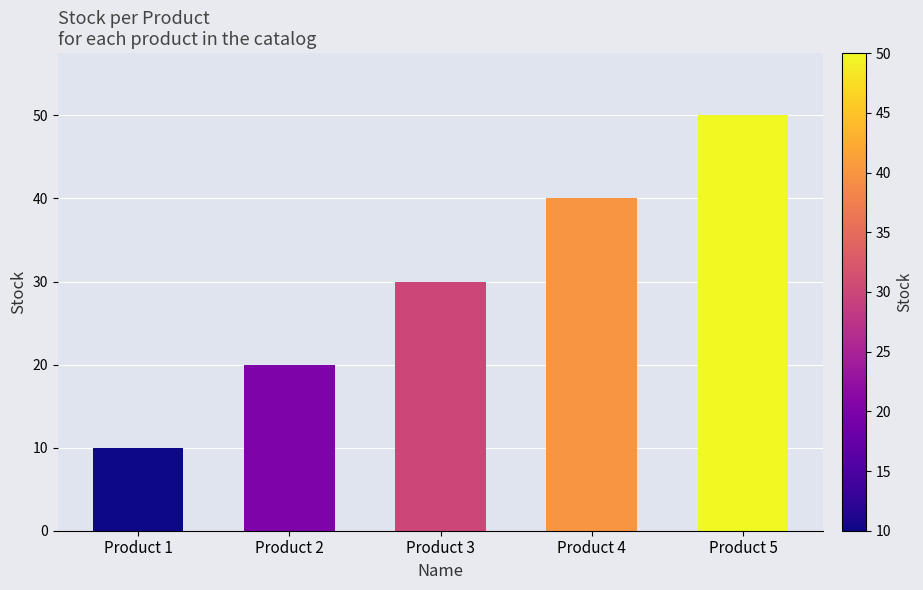

The value at Product 2 is 20. True or false?

True